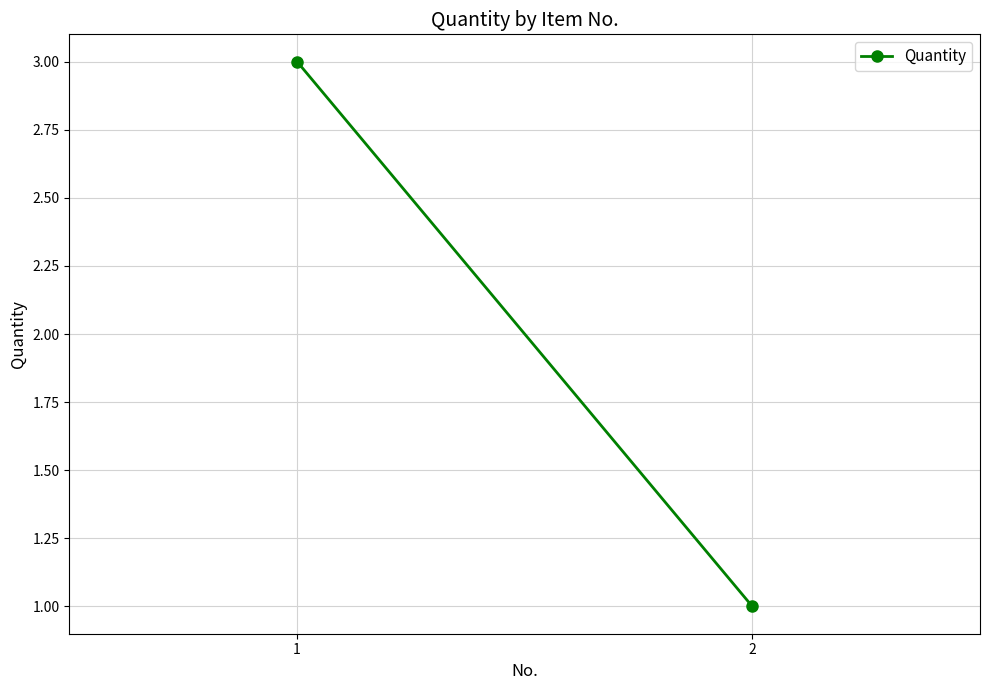

Reading left to right, extract all data points from this chart.

1=3	2=1